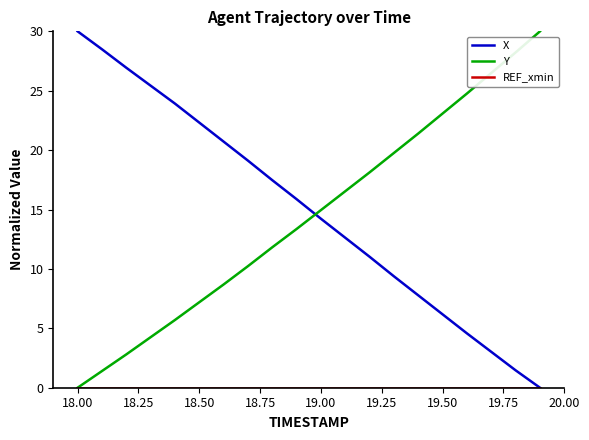

What is the maximum value shown in the chart?

30.0